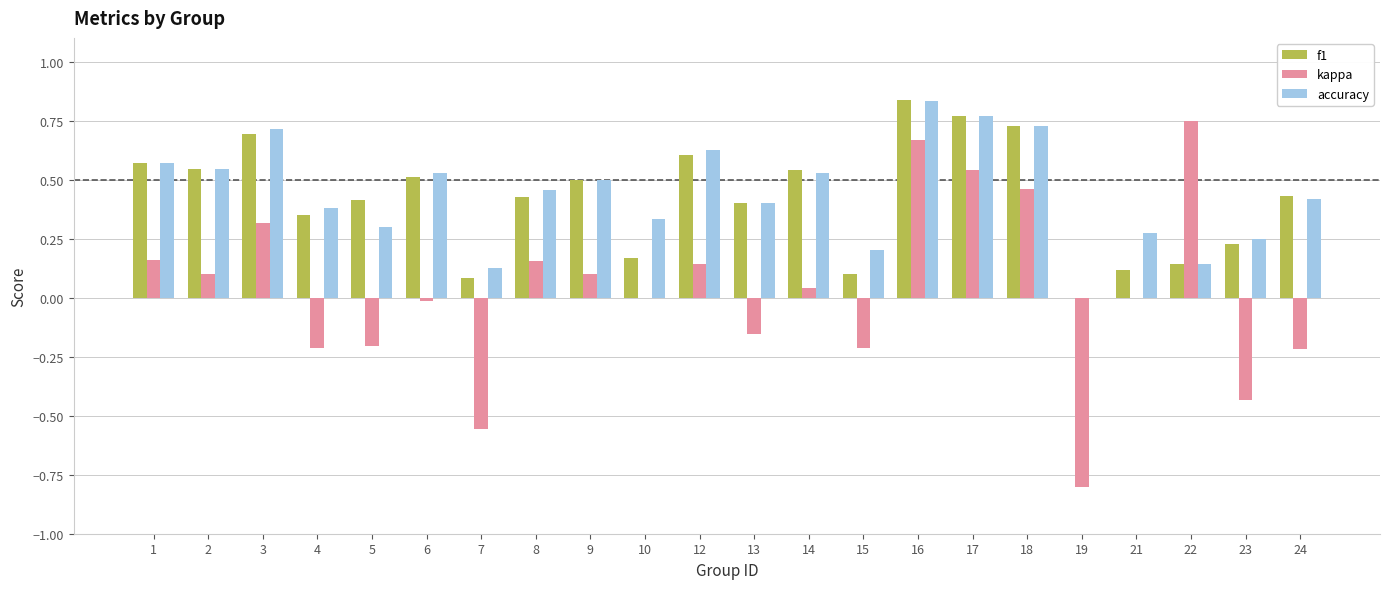

Which label corresponds to the largest value in the chart?

16